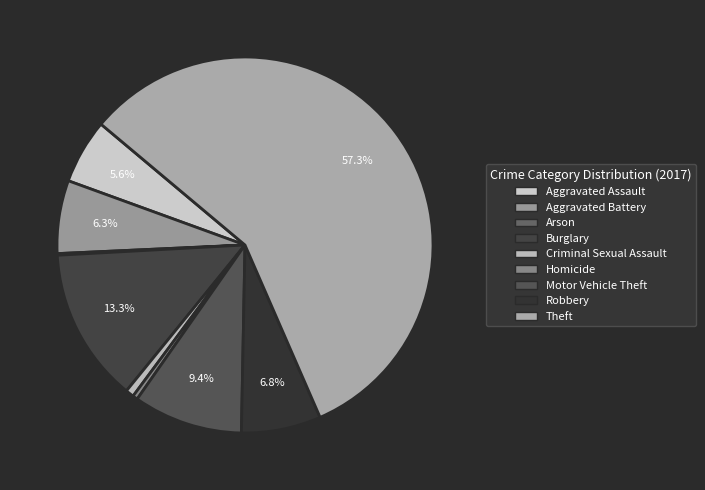

Approximately how many times larger is the value at Robbery compared to Aggravated Assault?

1.2